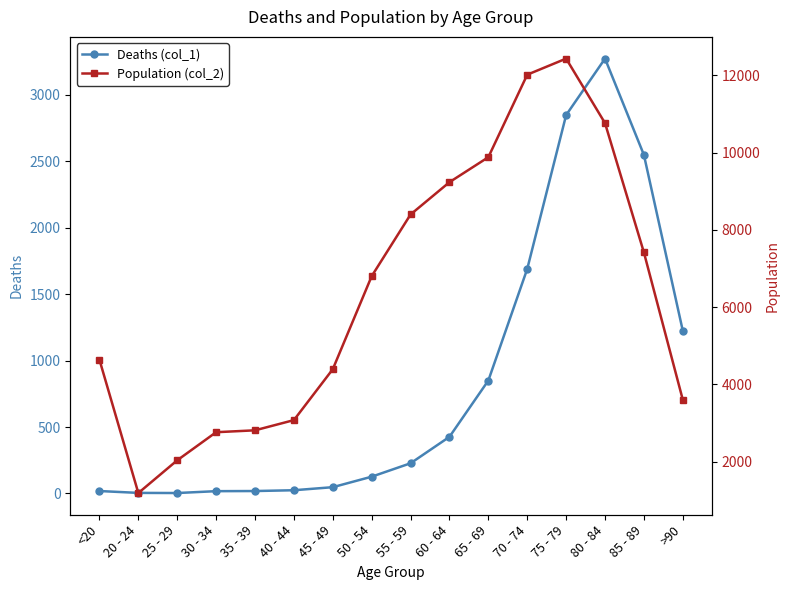

What position from the left is 55 - 59?

9